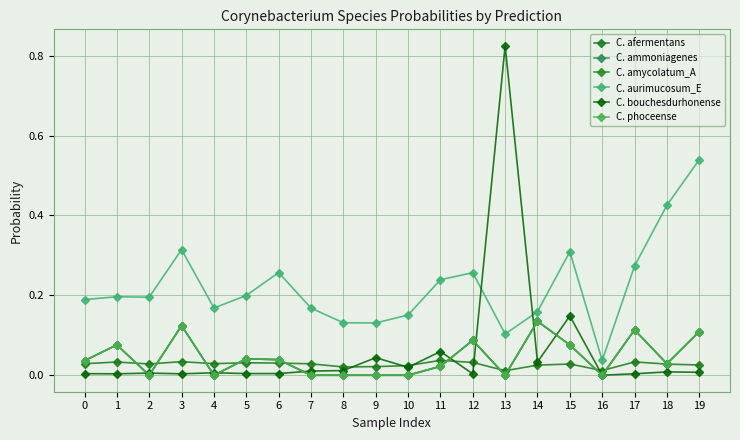

Which category has the highest value across all series?

13